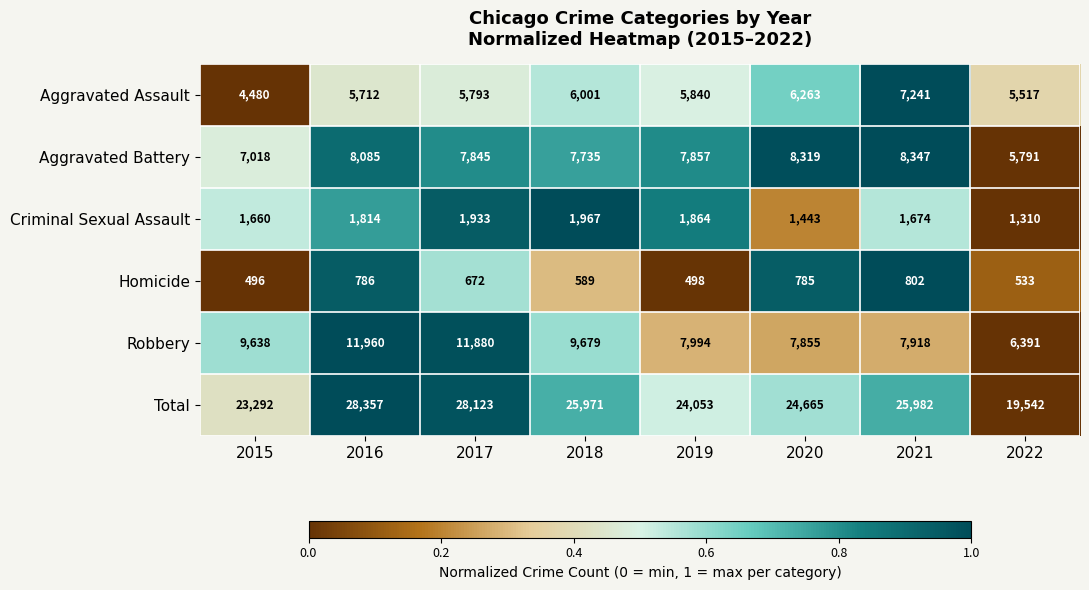

The Aggravated Battery series shows 7845 at 2017. True or false?

True